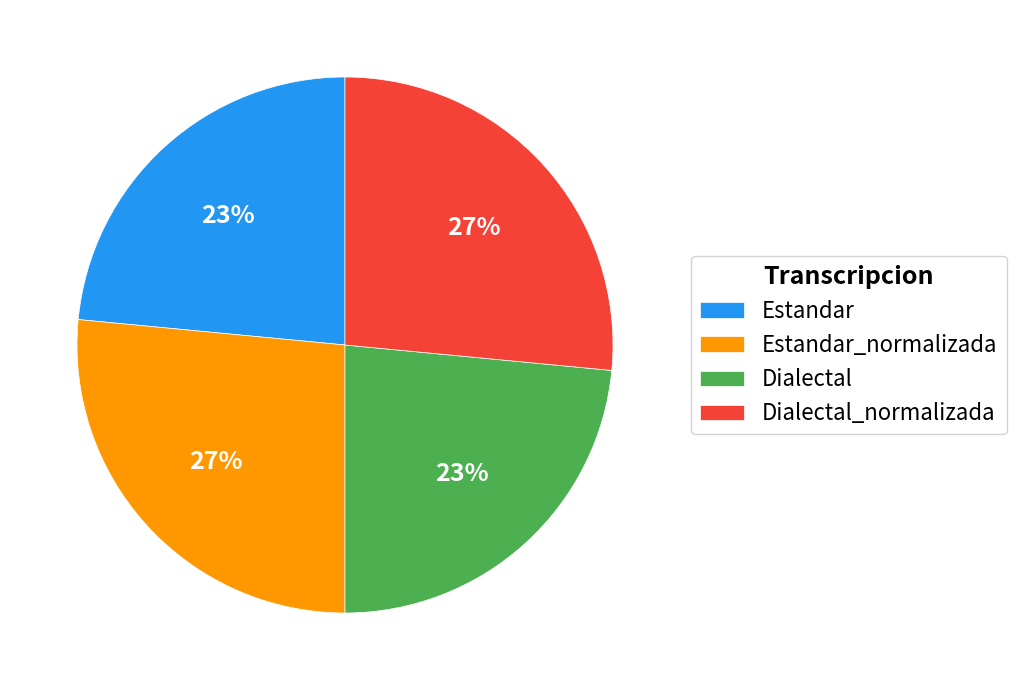

Is Dialectal the majority of the pie?

No